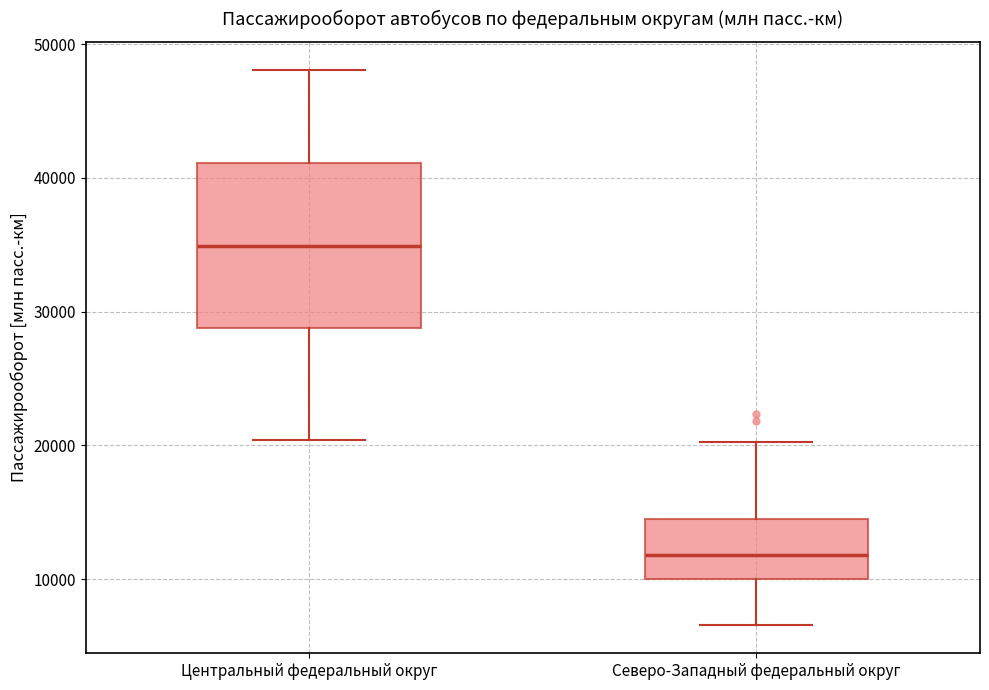

Which box's median line is the highest?

Центральный федеральный округ